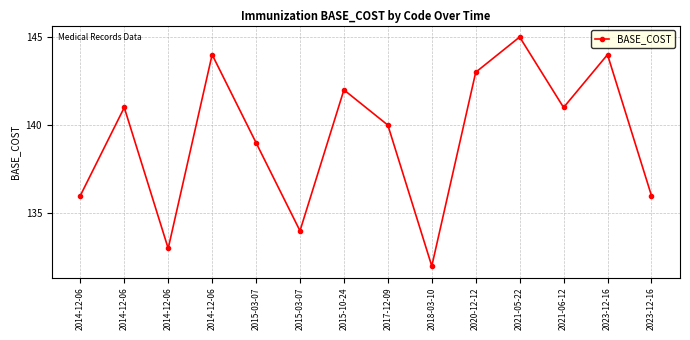

What is the label of the 2nd point from the left?

2014-12-06